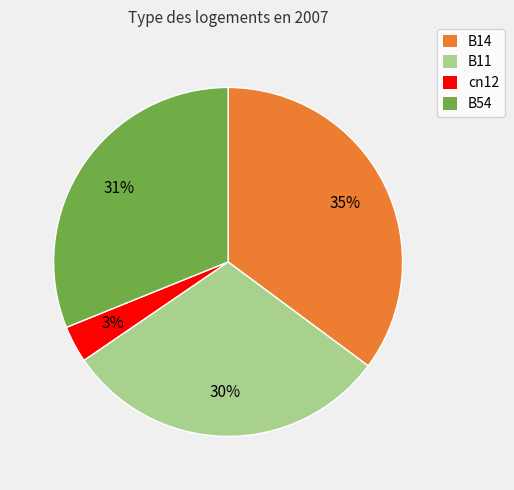

Is there any slice that represents more than half of the pie?

No